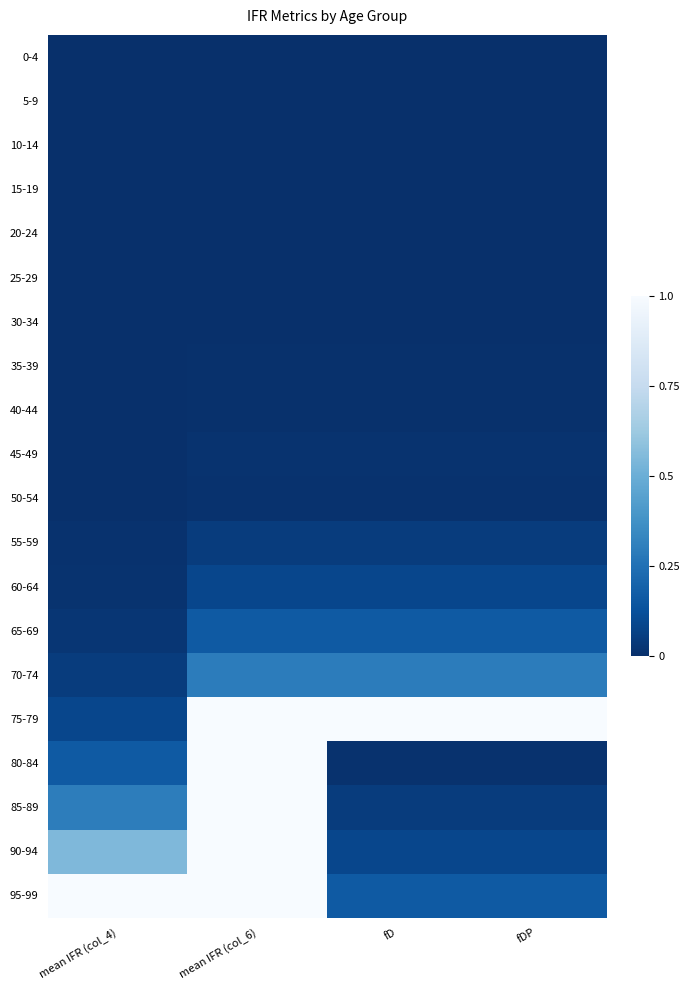

What is the total value across all series at fDP?

1.9